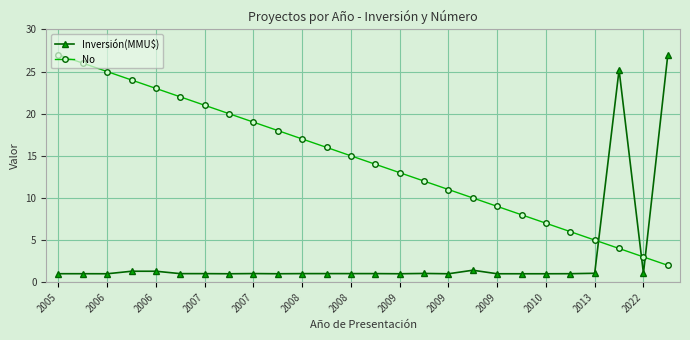

After their last crossing, which series has the higher values: Inversión(MMU$) or No?

Inversión(MMU$)